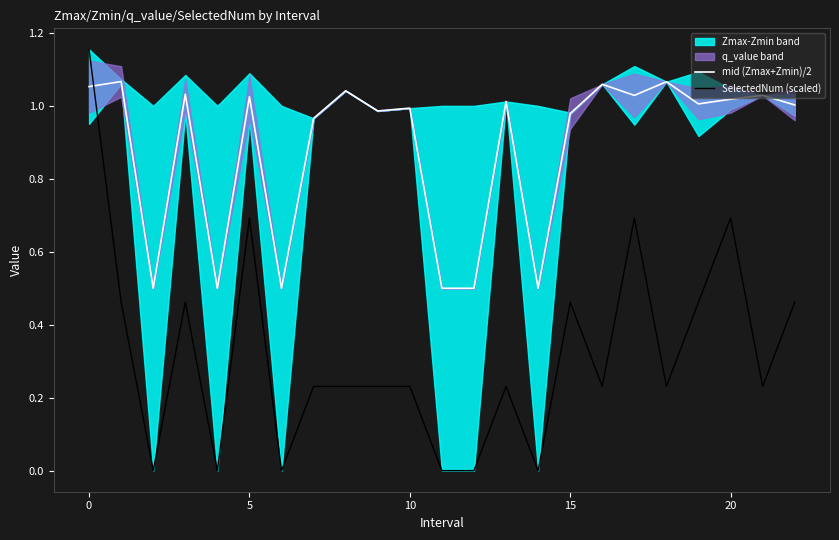

True or false: mid (Zmax+Zmin)/2 has a value of 0.4 at 5.

False